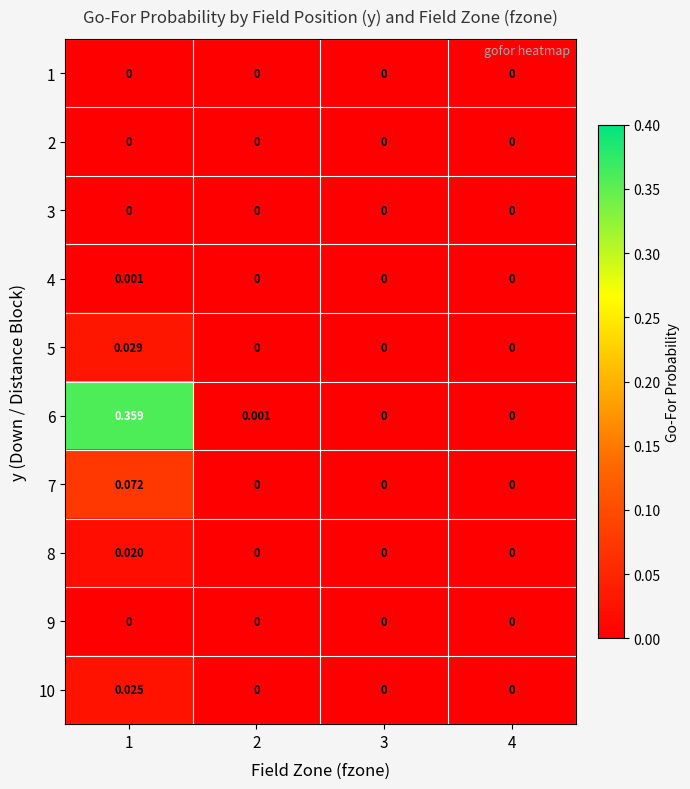

Is the value of 7 at 1 greater than the value of 10 at 1?

Yes